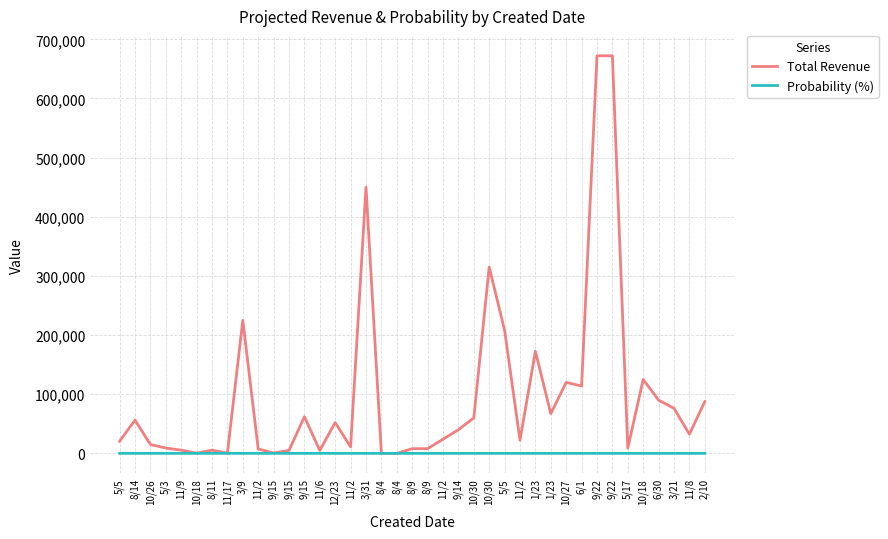

Rank the series by their maximum value, from highest to lowest.

Total Revenue, Probability (%)